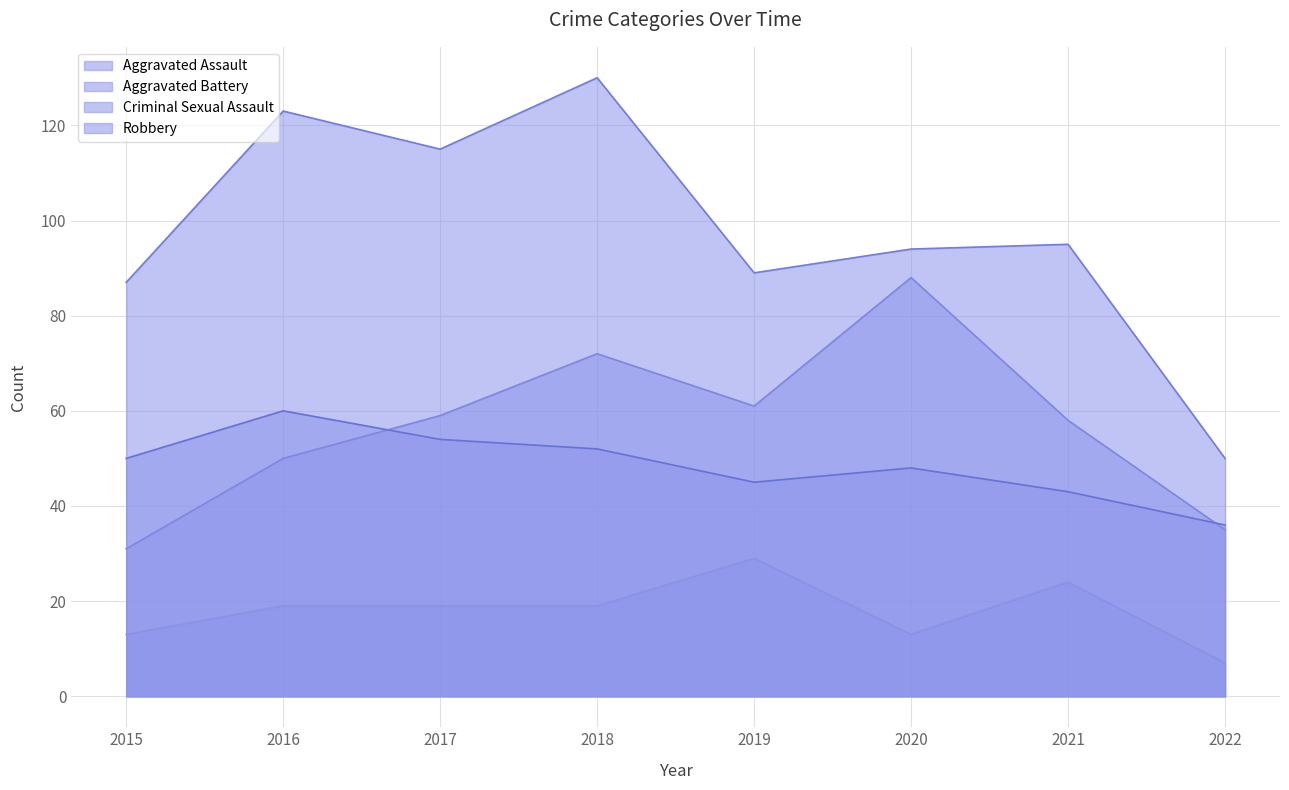

What is the sum of all Criminal Sexual Assault values?

143